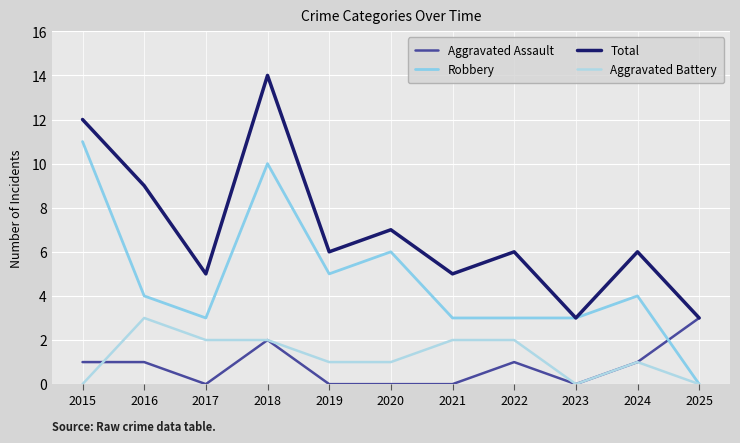

Count the Aggravated Battery values in the range 0 to 2.

10